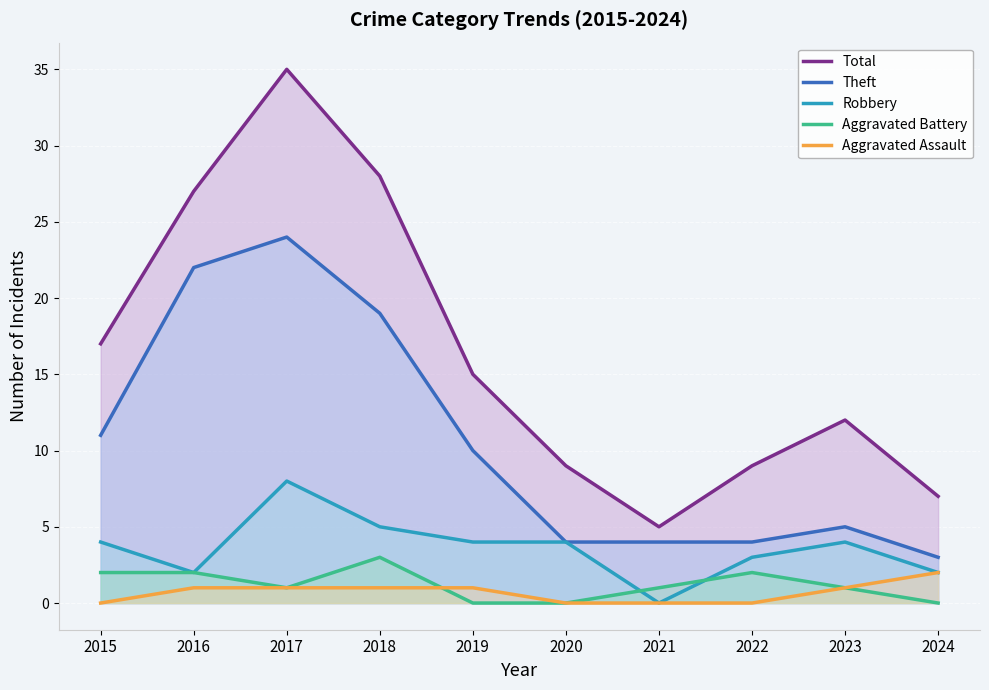

Does the chart display data point markers on the line(s)?

No